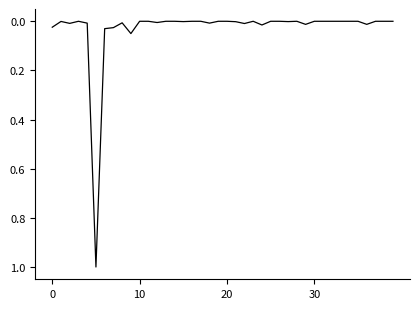

What is the difference between the maximum and minimum values?

1.0